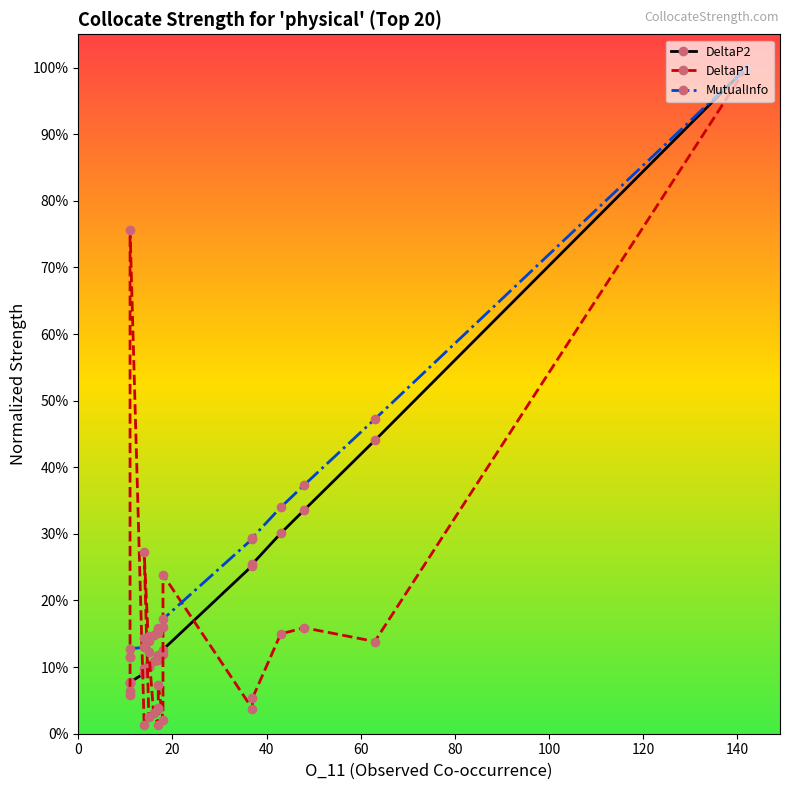

Rank the series by their maximum value, from lowest to highest.

DeltaP2, DeltaP1, MutualInfo